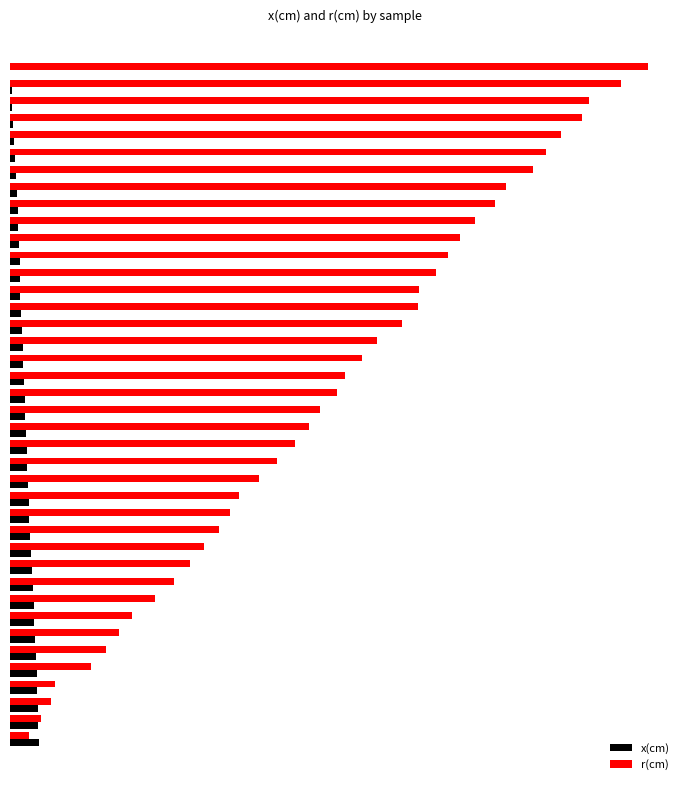

What are all the series names shown in the legend?

x(cm), r(cm)